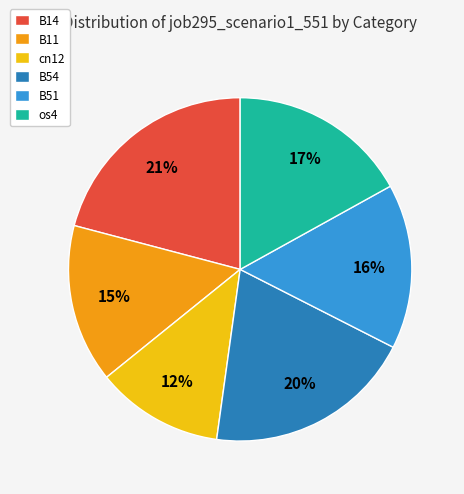

Does B11 account for over 50% of the chart?

No